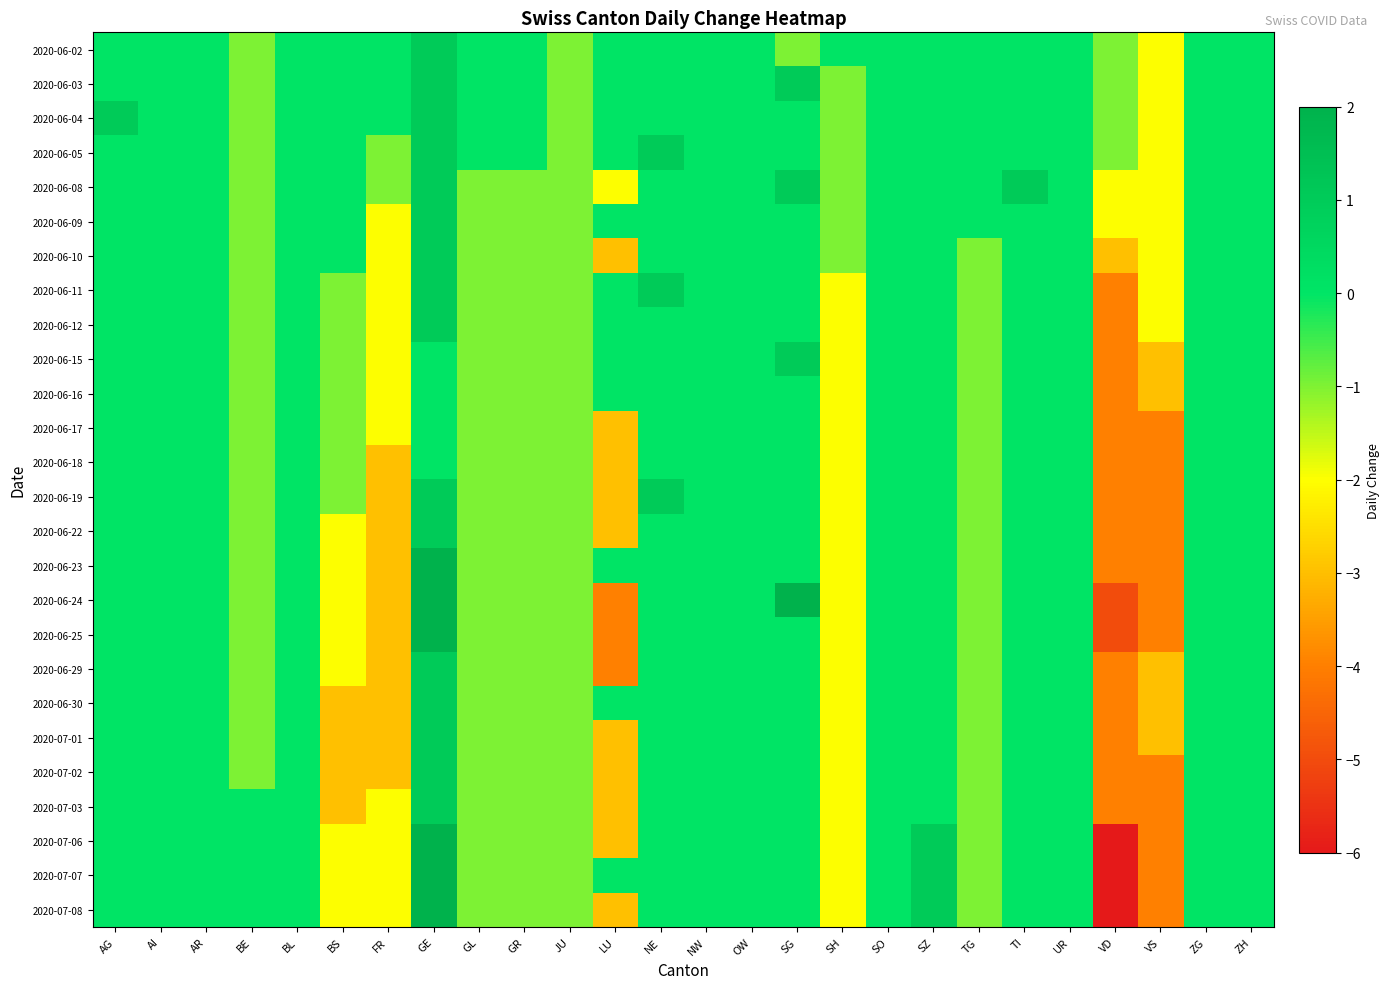

At how many categories does at least one series exceed -5?

26